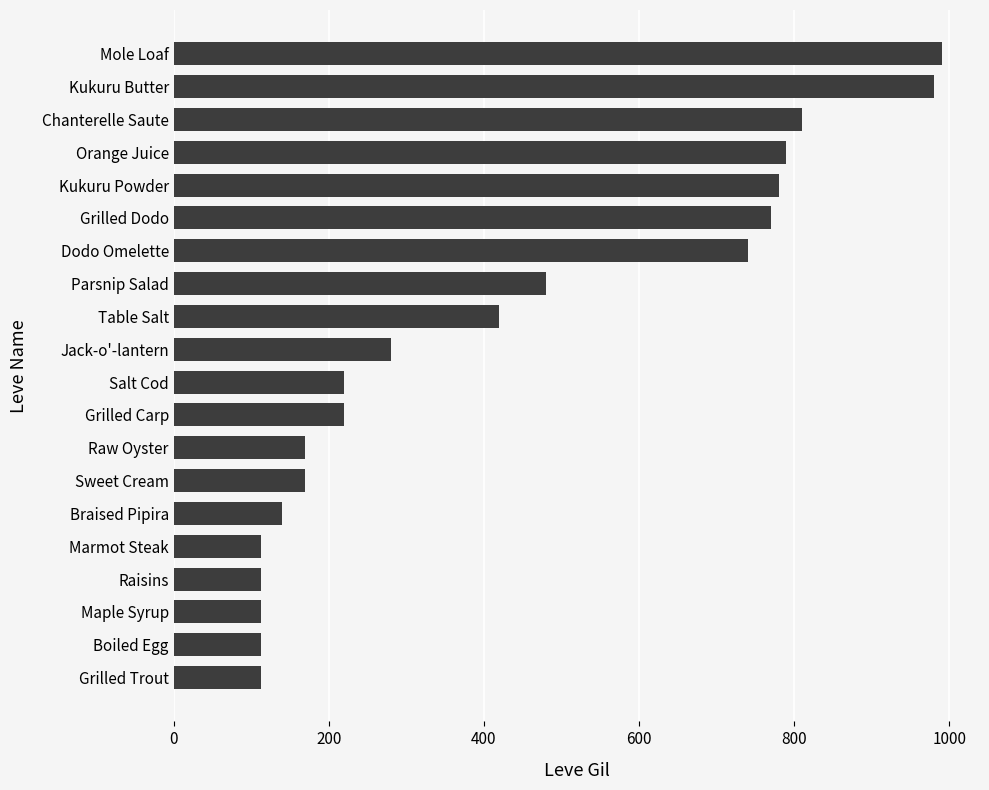

What is the difference between the maximum and minimum values?

878